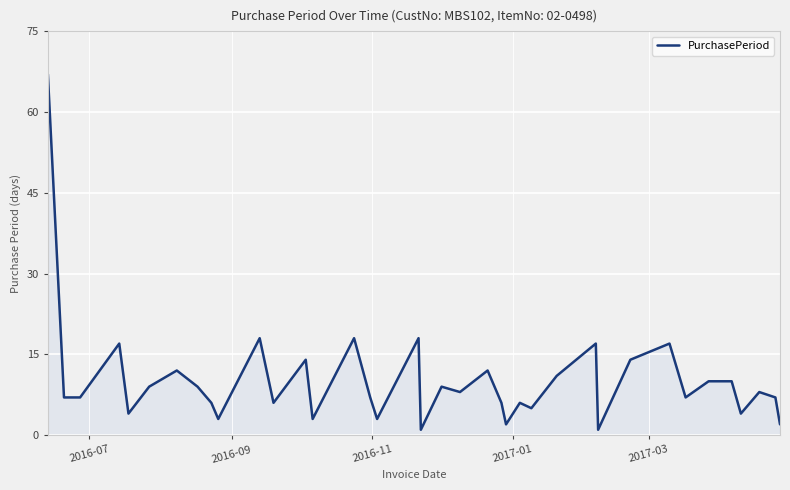

What is the greatest value displayed?

67